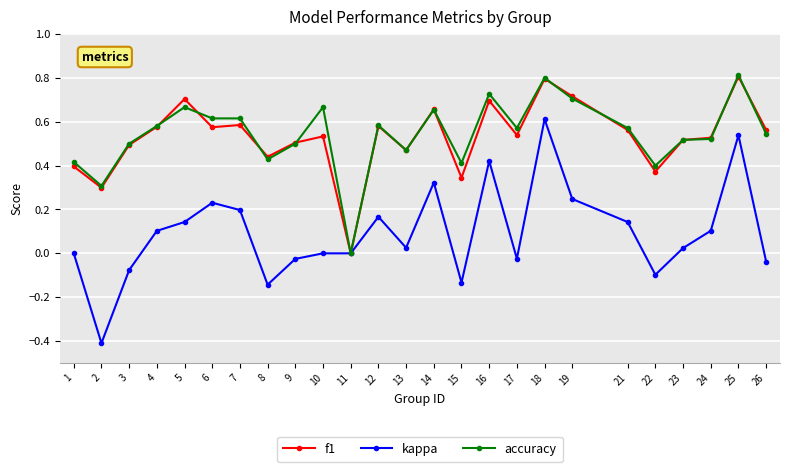

How many distinct data groups are displayed?

3